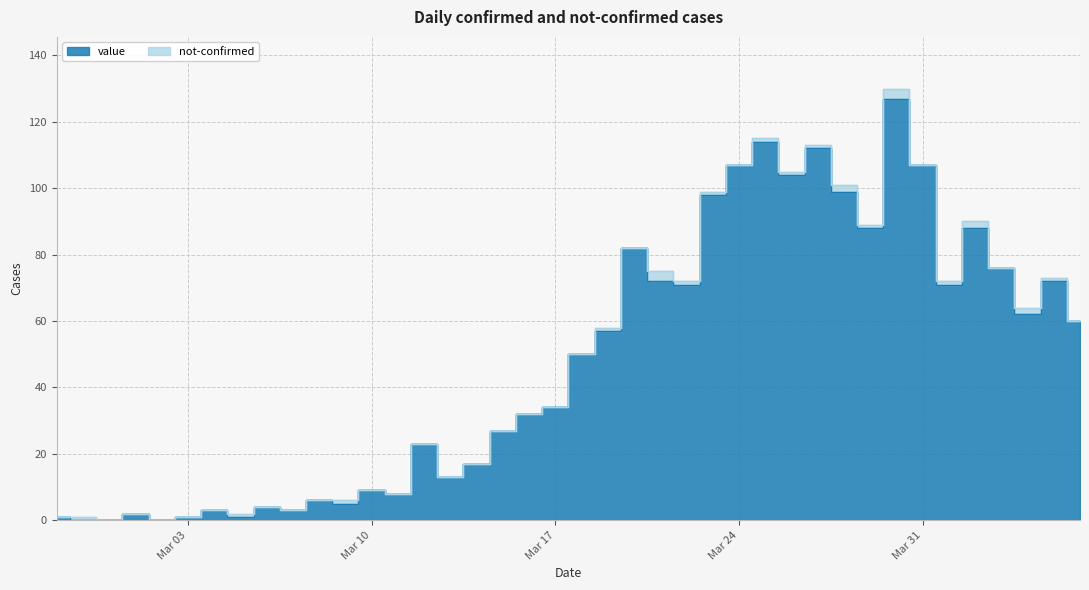

How many points are higher than both their immediate neighbors (excluding endpoints)?

12